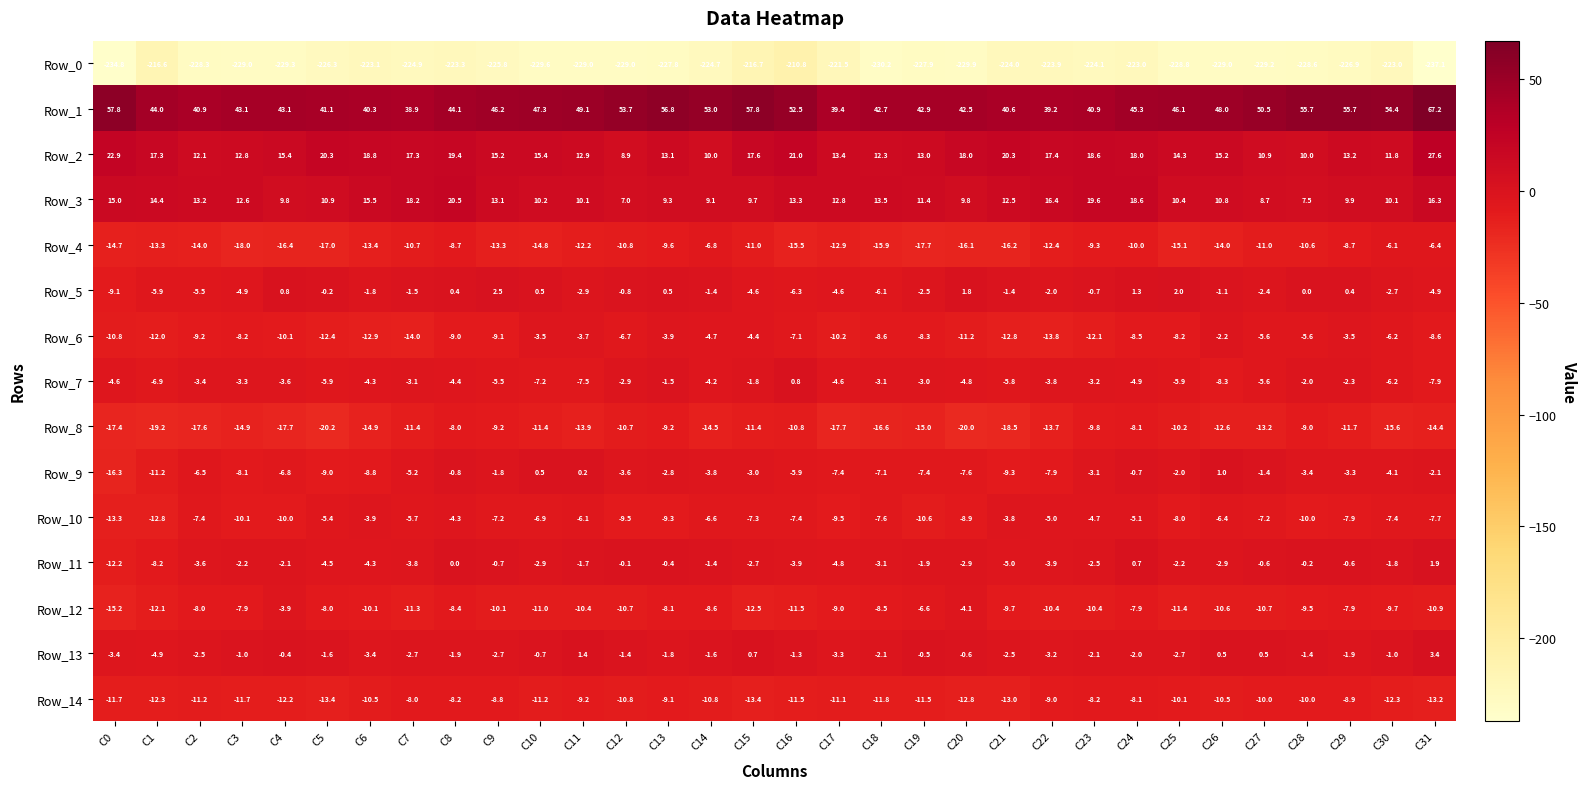

At which label does Row_9 first exceed -3?

C8